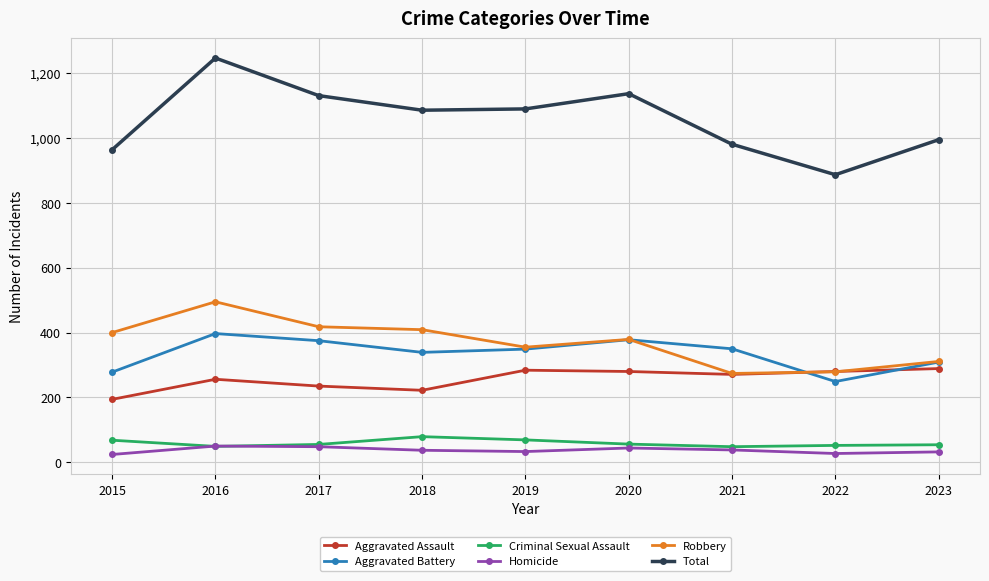

True or false: Aggravated Battery has more than 1 interior local peaks.

True